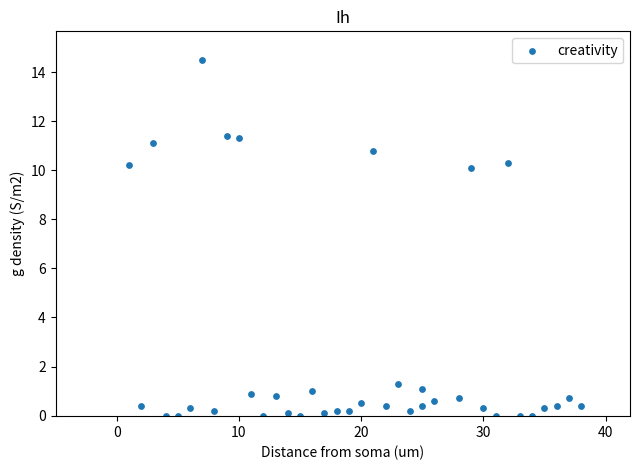

What is the range of X values (max minus min)?

37.0